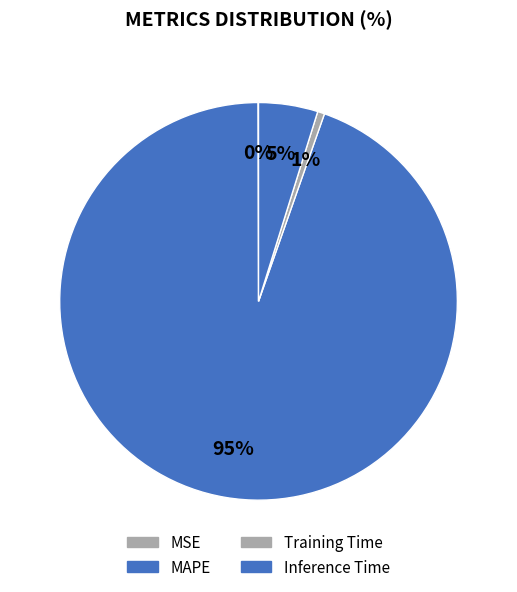

Combined, do Inference Time and MSE account for over 50%?

No